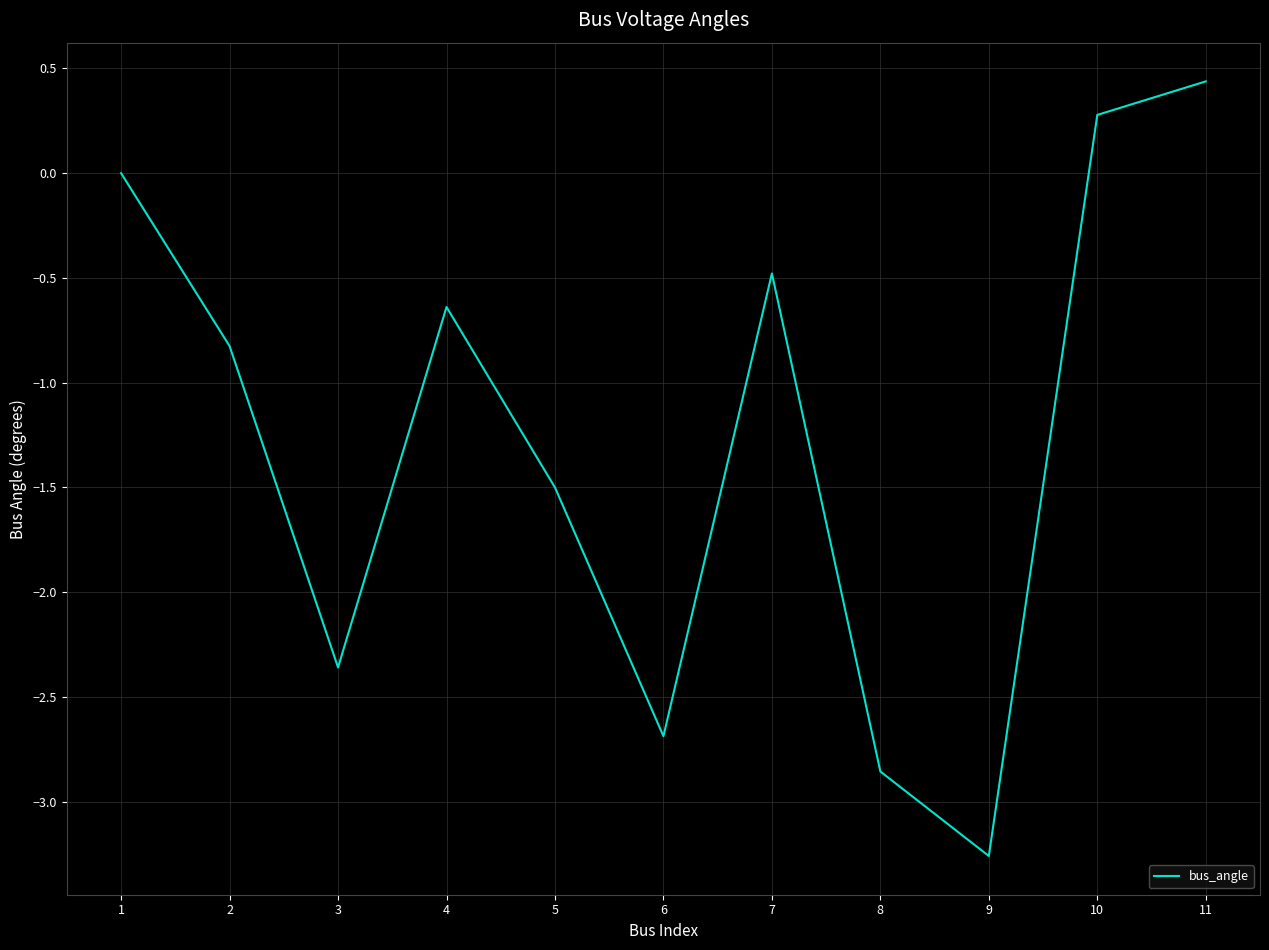

Which label corresponds to the smallest value in the chart?

9